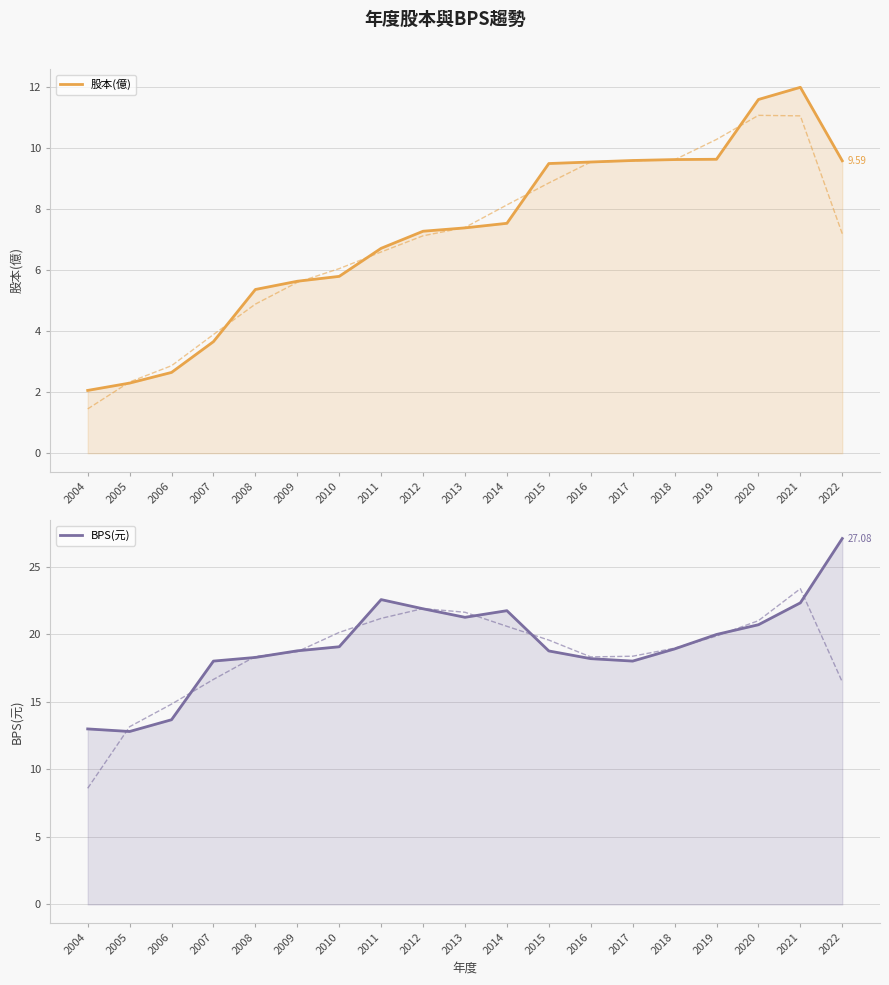

At which label does BPS(元) reach its peak?

2022